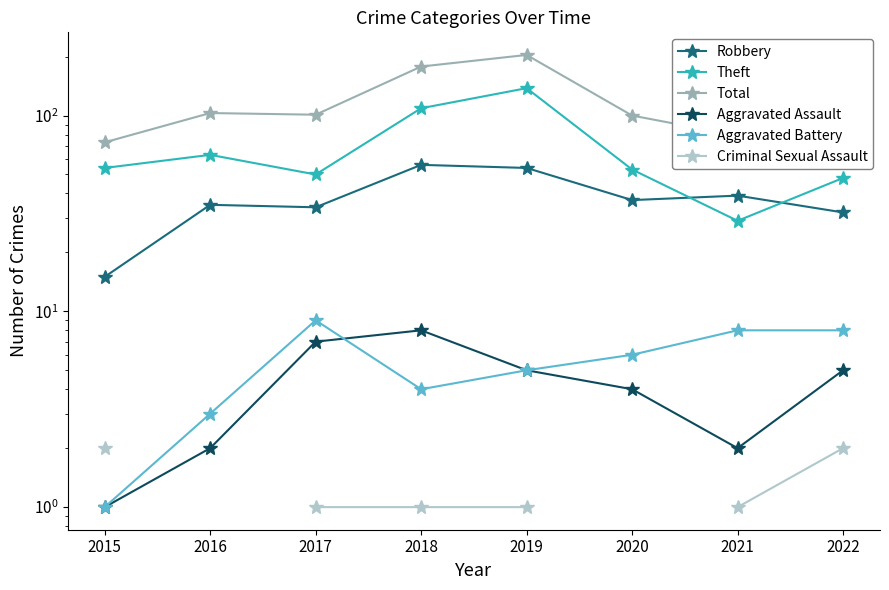

What is the smallest value displayed?

1.0